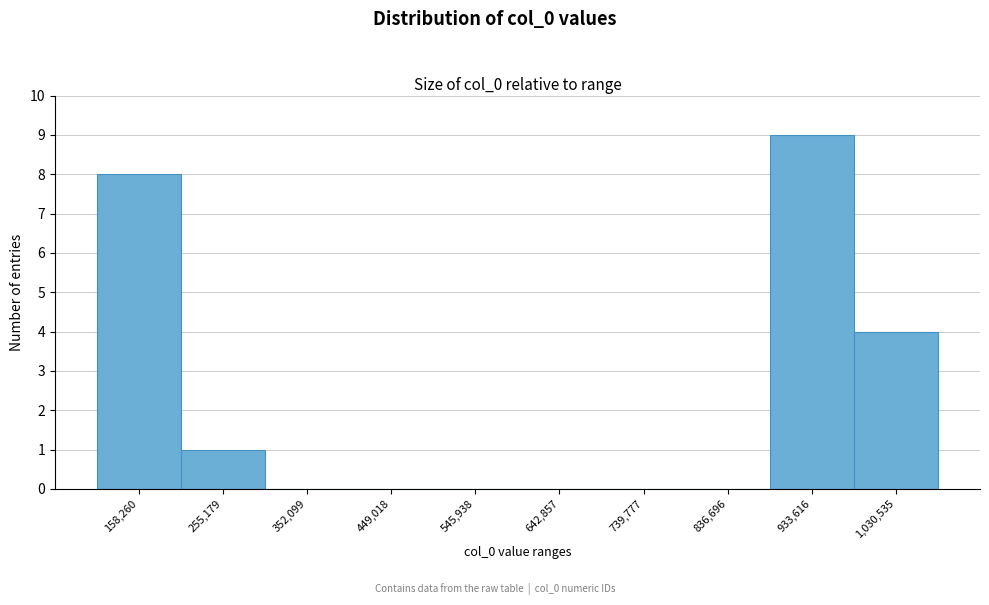

Reading right to left, transcribe all the data shown in this chart.

1,030,535=4	933,616=9	836,696=0	739,777=0	642,857=0	545,938=0	449,018=0	352,099=0	255,179=1	158,260=8